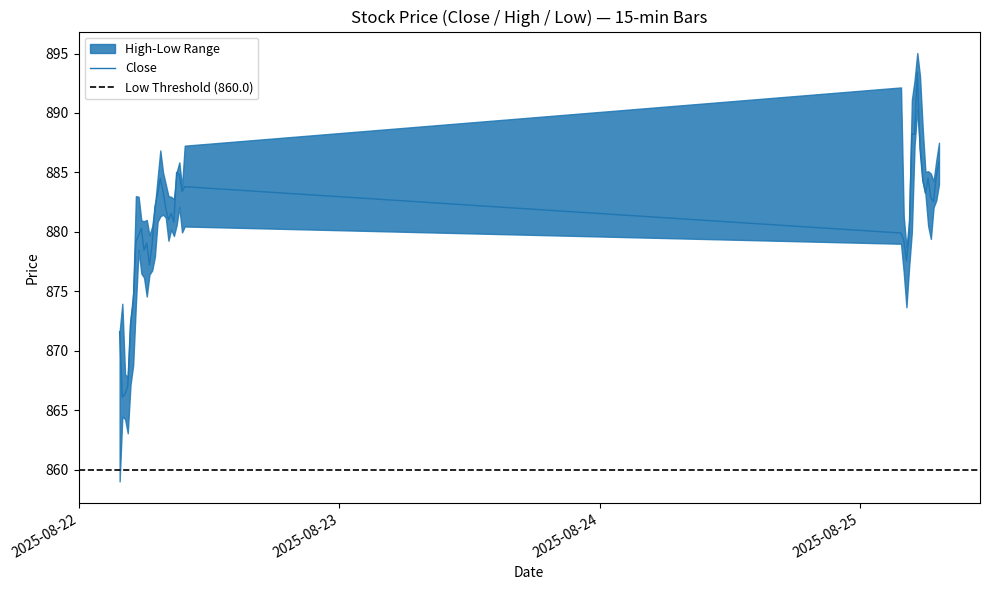

At which category is the sum across all series the highest?

2025-08-25 05:15